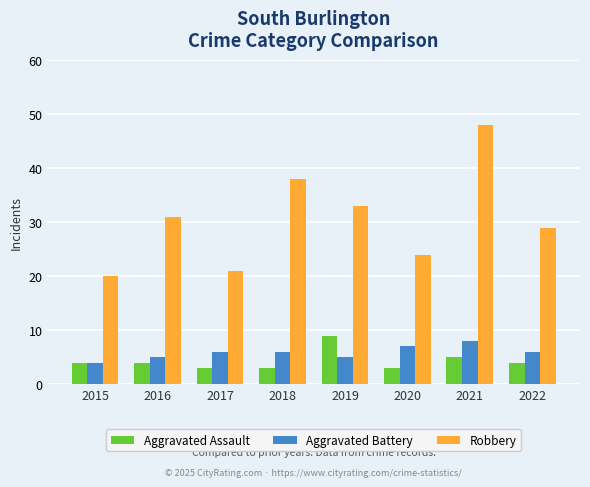

True or false: Aggravated Assault has a value of 4 at 2016.

True